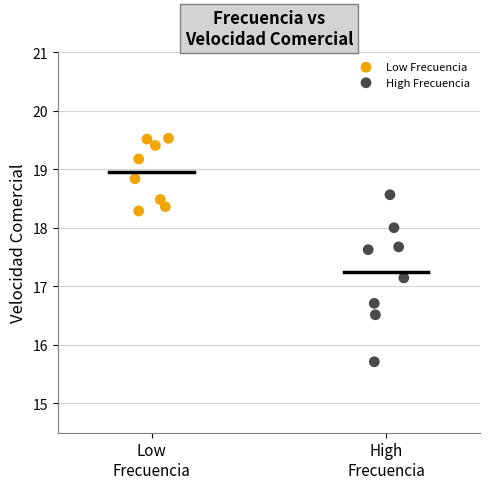

Which series contains the highest Y value?

Low Frecuencia